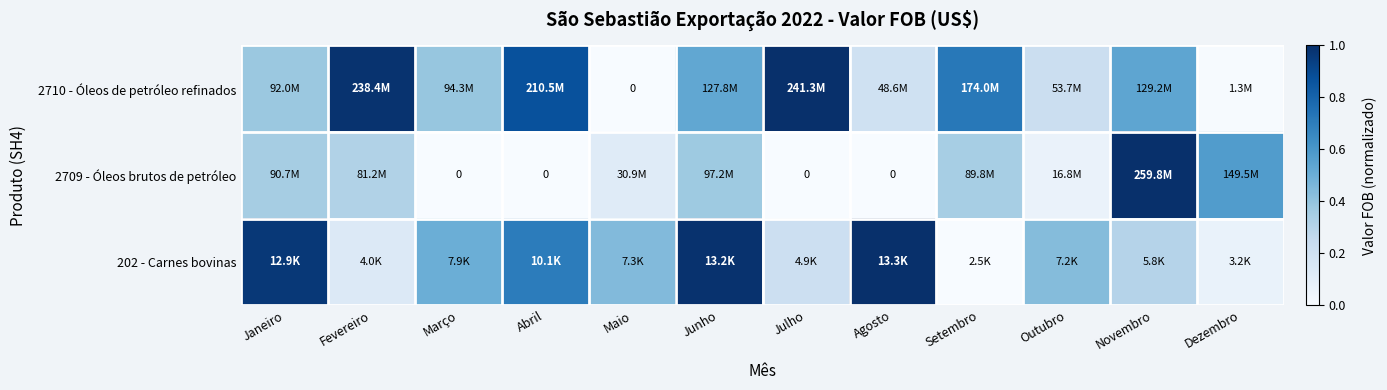

What is the spread (max minus min) of values at Abril?

0.9